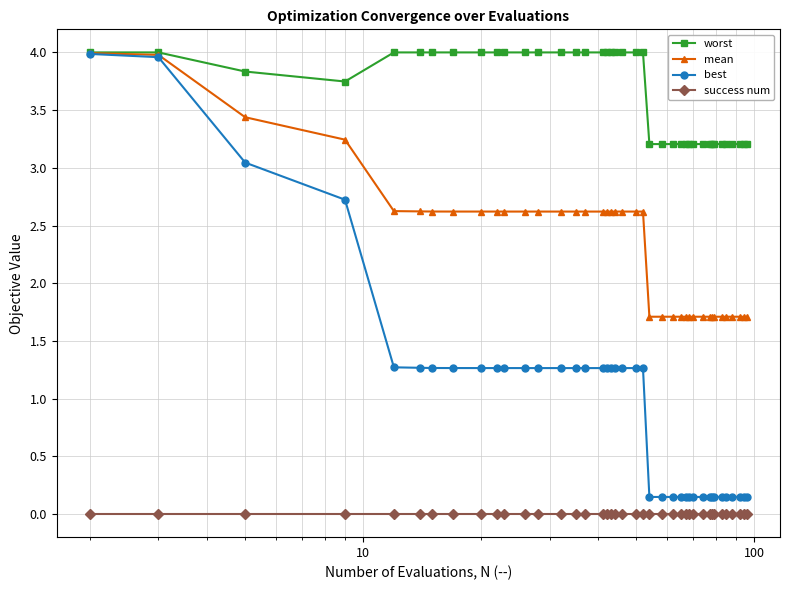

True or false: success num and best intersect in this chart.

False